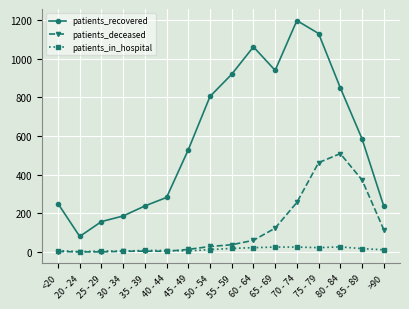

Which series has the widest spread of values?

patients_recovered